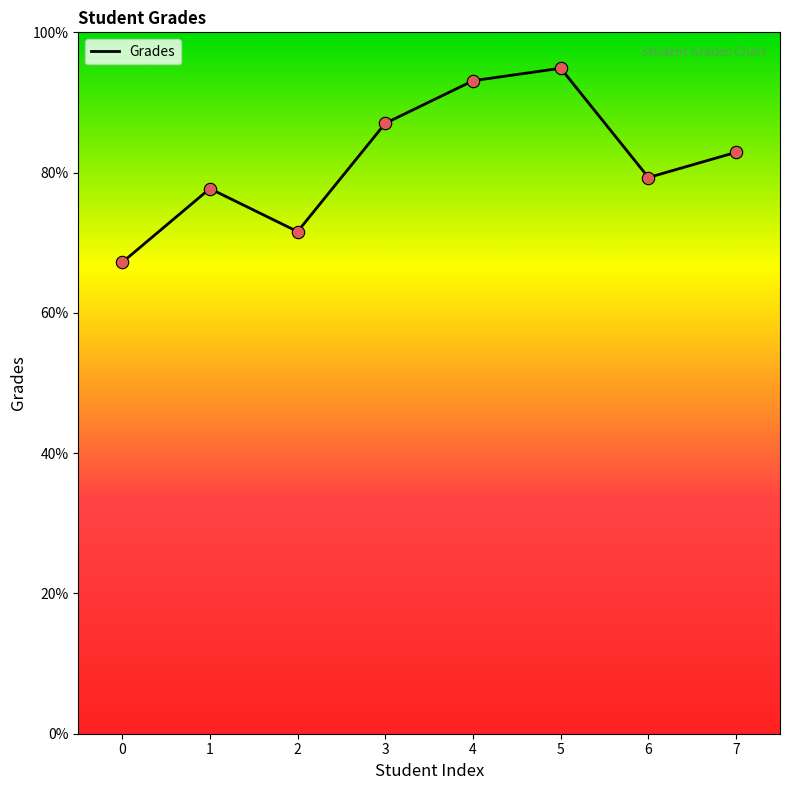

Between 0 and 6, which is larger?

6